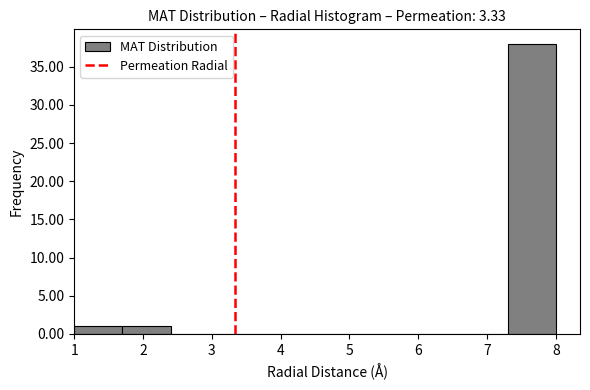

Reading left to right, list every bar in this chart as the range it spans on the x-axis followed by its height. The values are not printed on the chart, so give them approximately, as read against the axis.

1.0 to 1.7: 1
1.7 to 2.4: 1
2.4 to 3.1: 0
3.1 to 3.8: 0
3.8 to 4.5: 0
4.5 to 5.2: 0
5.2 to 5.9: 0
5.9 to 6.6: 0
6.6 to 7.3: 0
7.3 to 8.0: 38